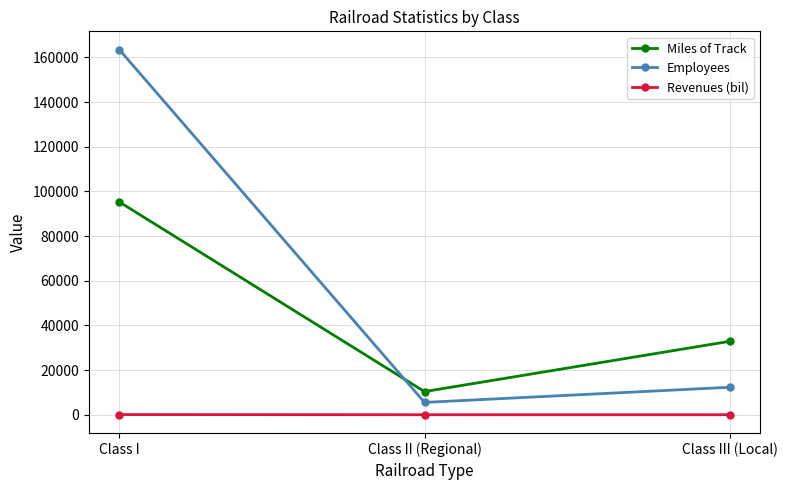

What is the sum of all Revenues (bil) values?

71.6